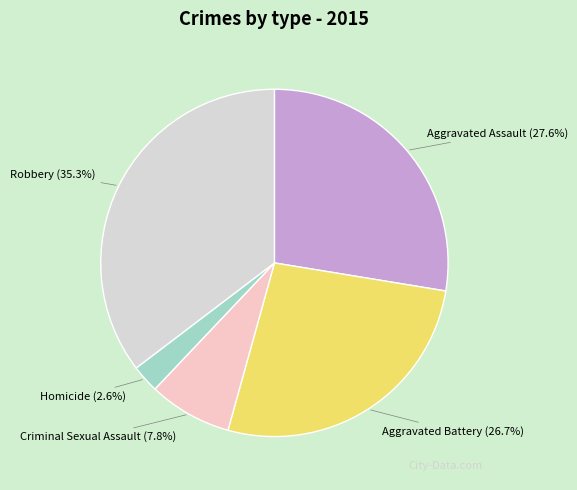

Rank the categories by value from lowest to highest.

Homicide, Criminal Sexual Assault, Aggravated Battery, Aggravated Assault, Robbery